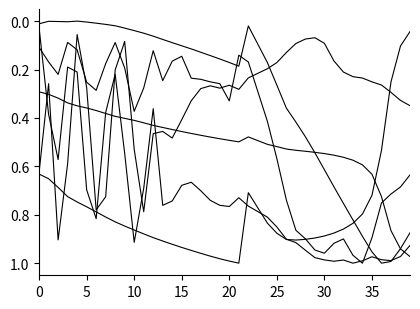

How many lines are shown in the chart?

6